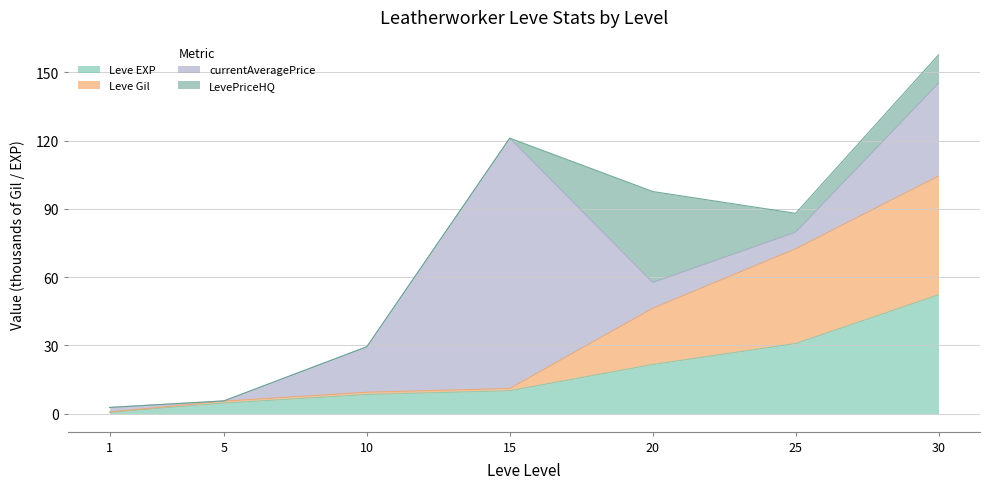

At which category is the sum across all series the highest?

30